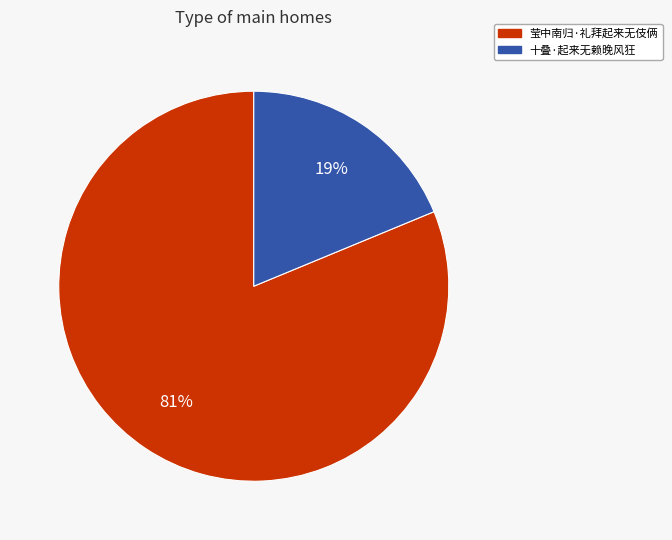

Is it true that 莹中南归·礼拜起来无伎俩 is 67% of the pie?

False